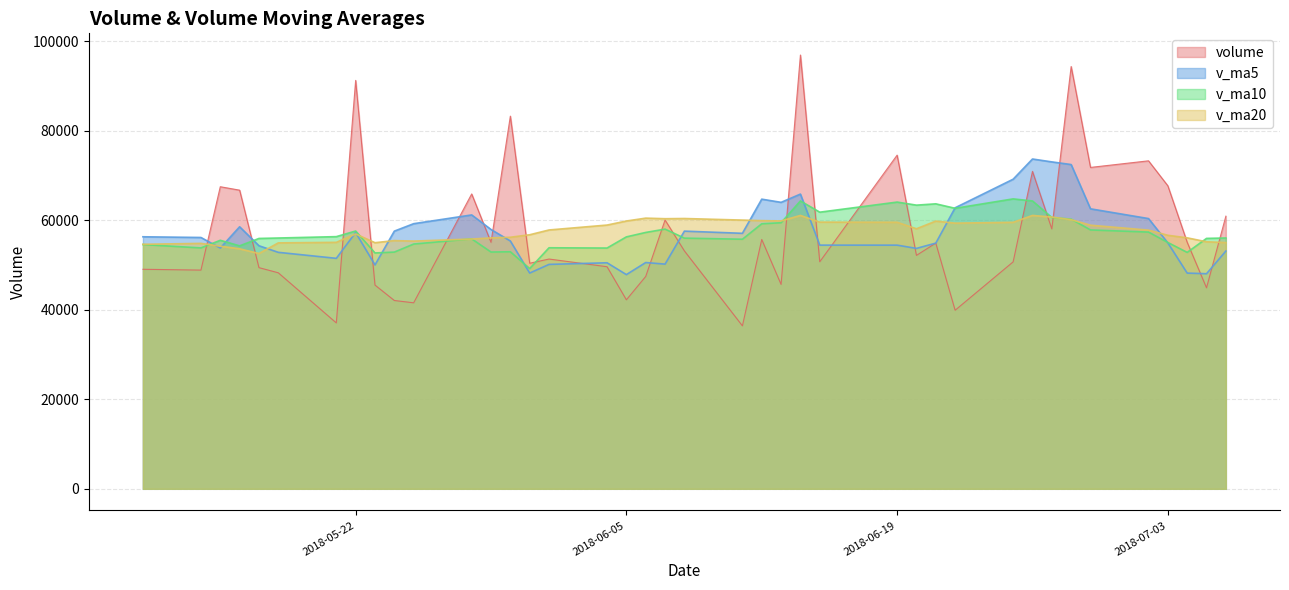

Rank the series by their maximum value, from lowest to highest.

v_ma20, v_ma10, v_ma5, volume